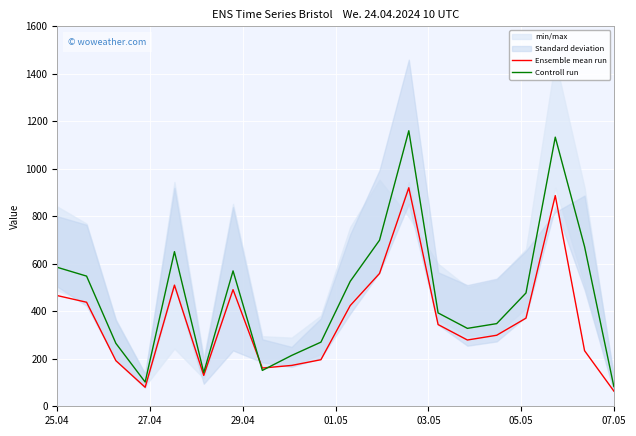

What is the minimum value for Controll run?

83